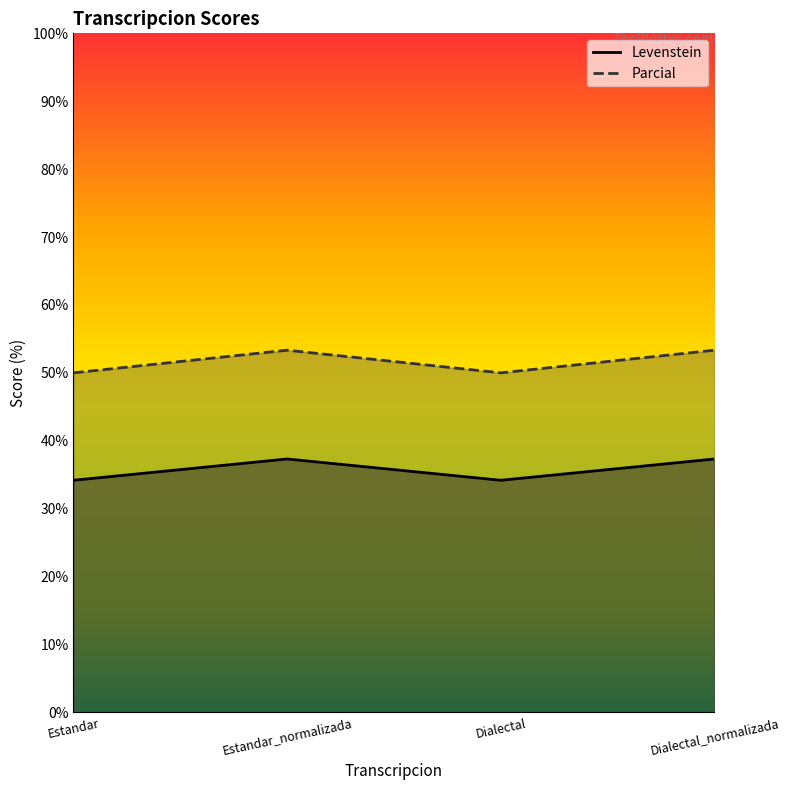

The value of Levenstein at Dialectal is 22.8. True or false?

False